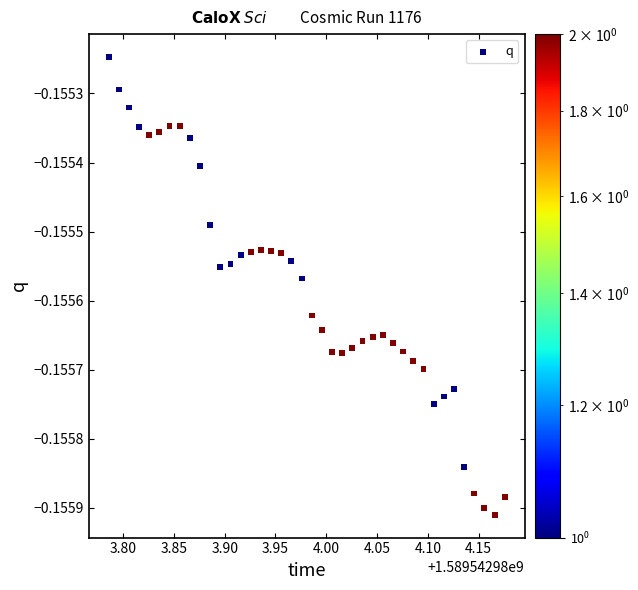

What is the range of X values (max minus min)?

0.4